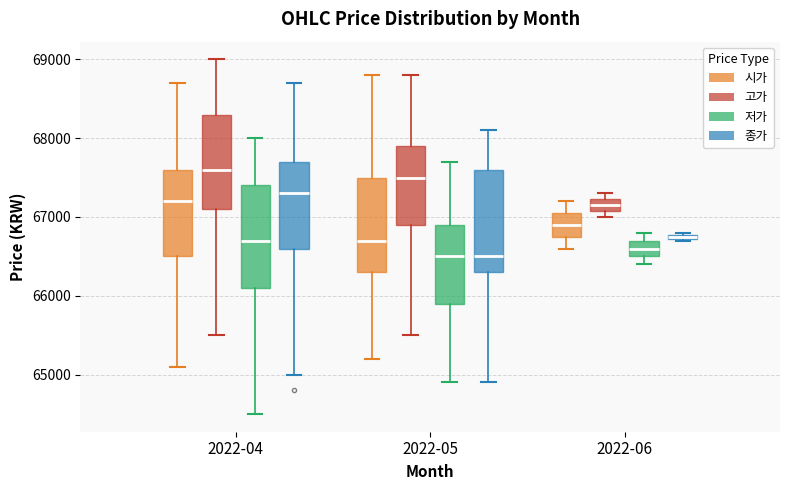

Where is the upper edge of the box for 2022-04 (종가) on the y-axis? The values are not printed on the chart, so give them approximately, as read against the axis.

67700